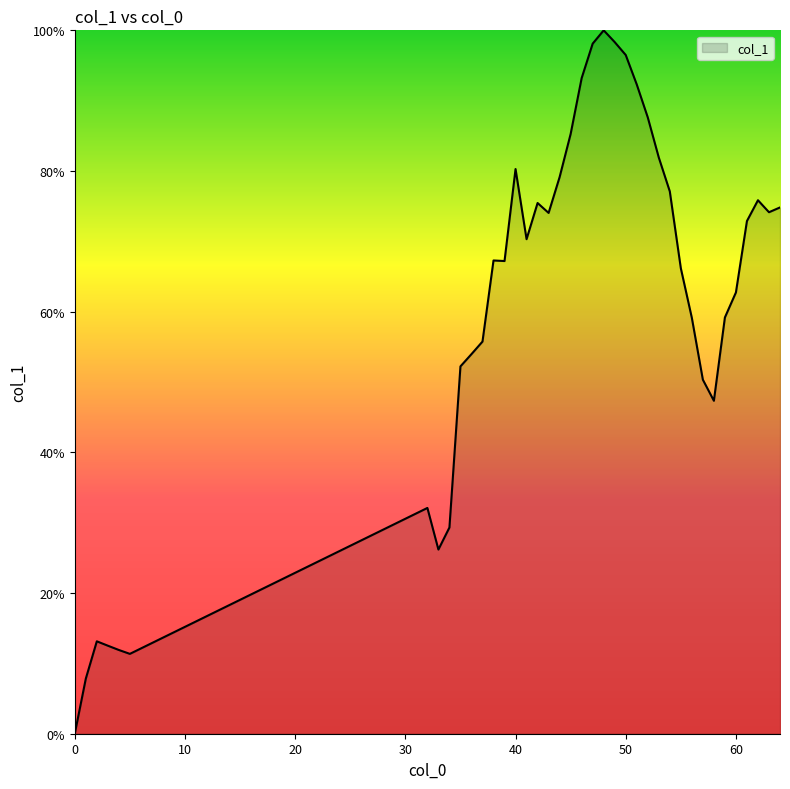

How many lines are shown in the chart?

1